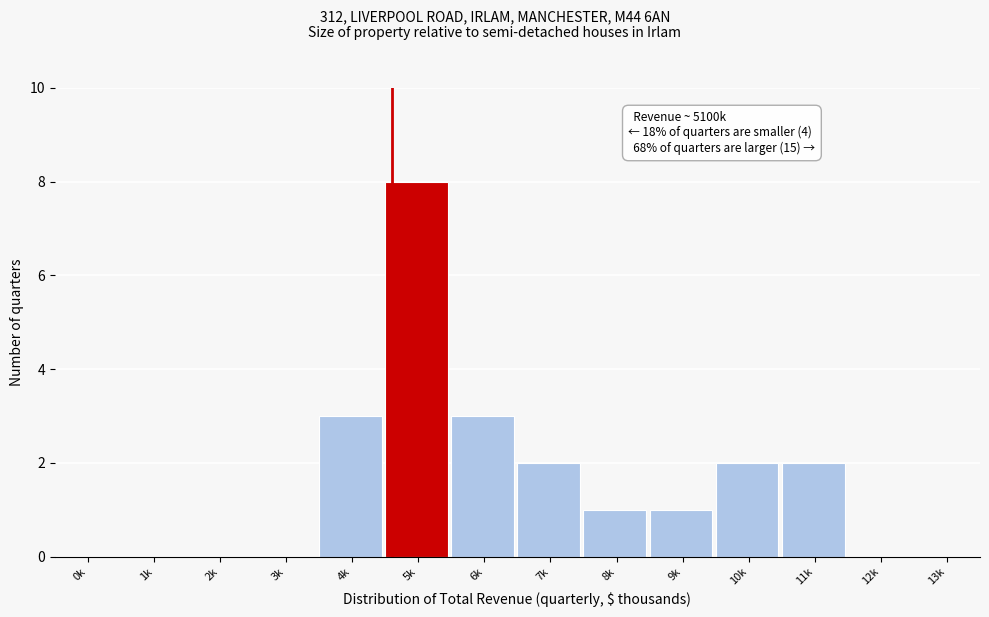

Reading right to left, what are all the values shown in this chart?

13k=0	12k=0	11k=2	10k=2	9k=1	8k=1	7k=2	6k=3	5k=8	4k=3	3k=0	2k=0	1k=0	0k=0